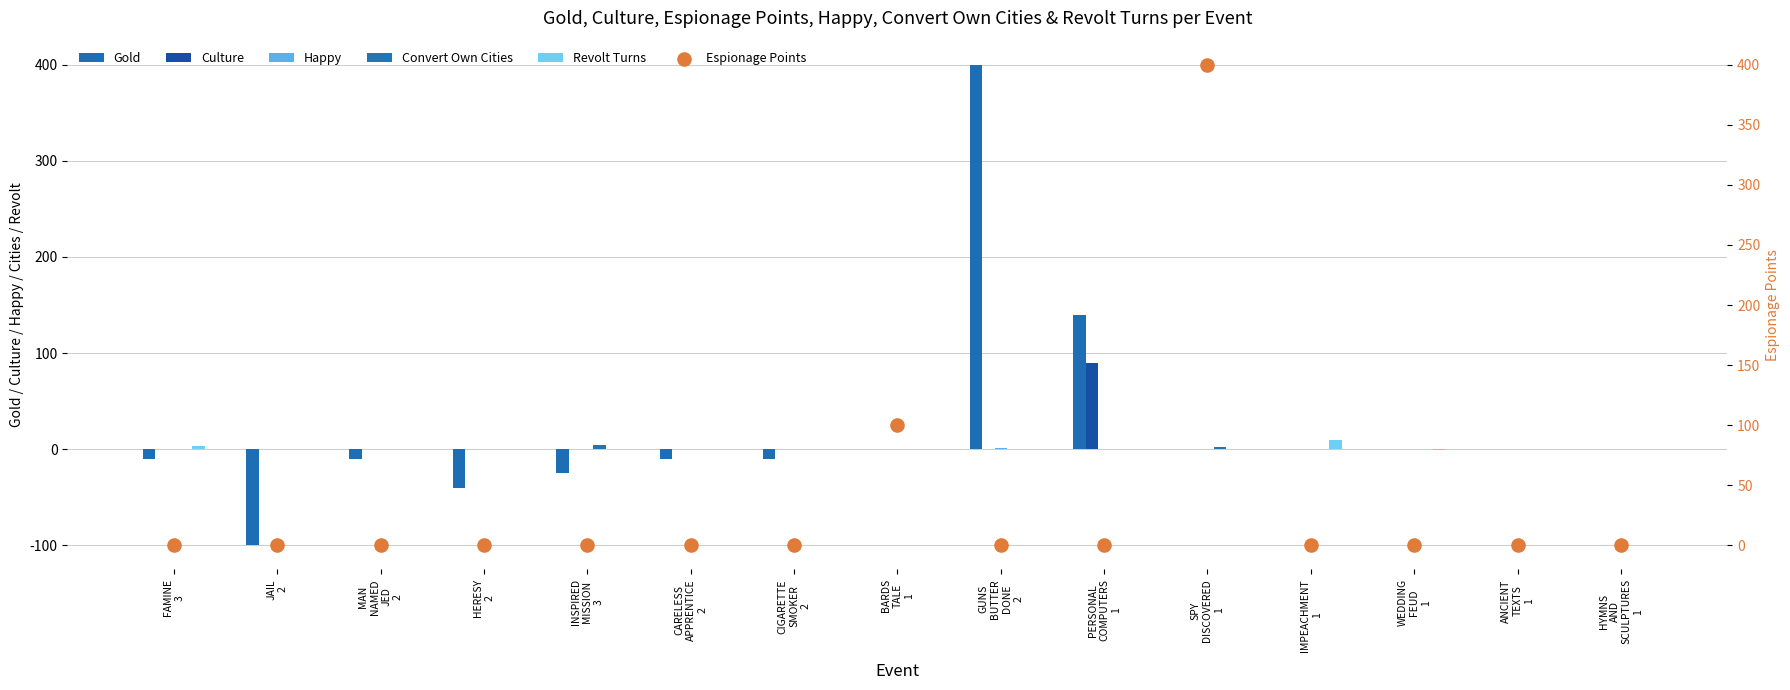

At how many categories does at least one series exceed -12?

15